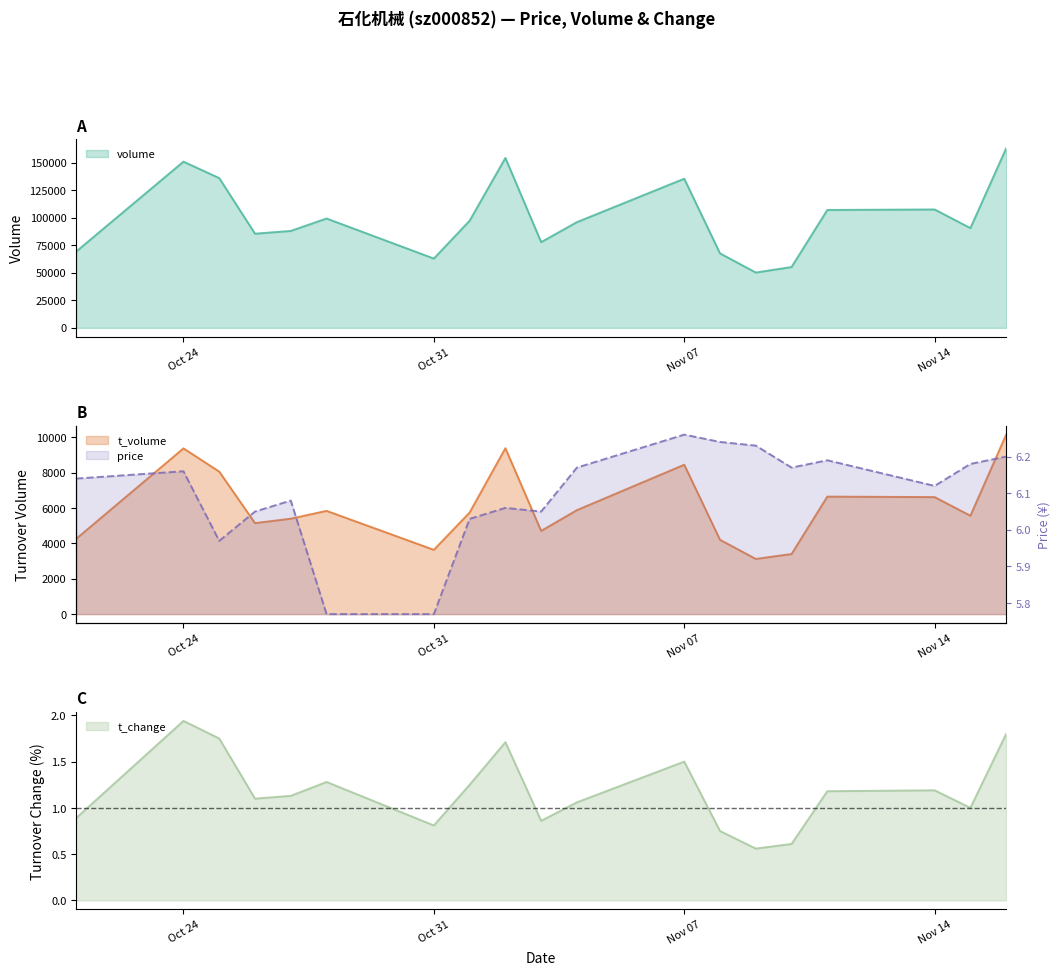

Does the chart have visible grid lines?

No